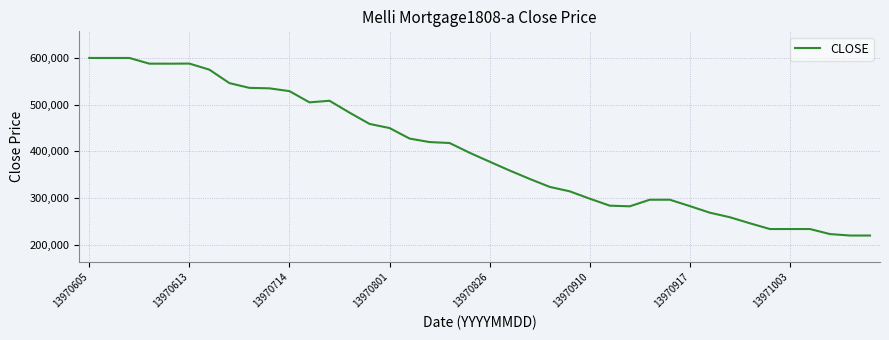

What is the difference between the maximum and minimum values?

380000